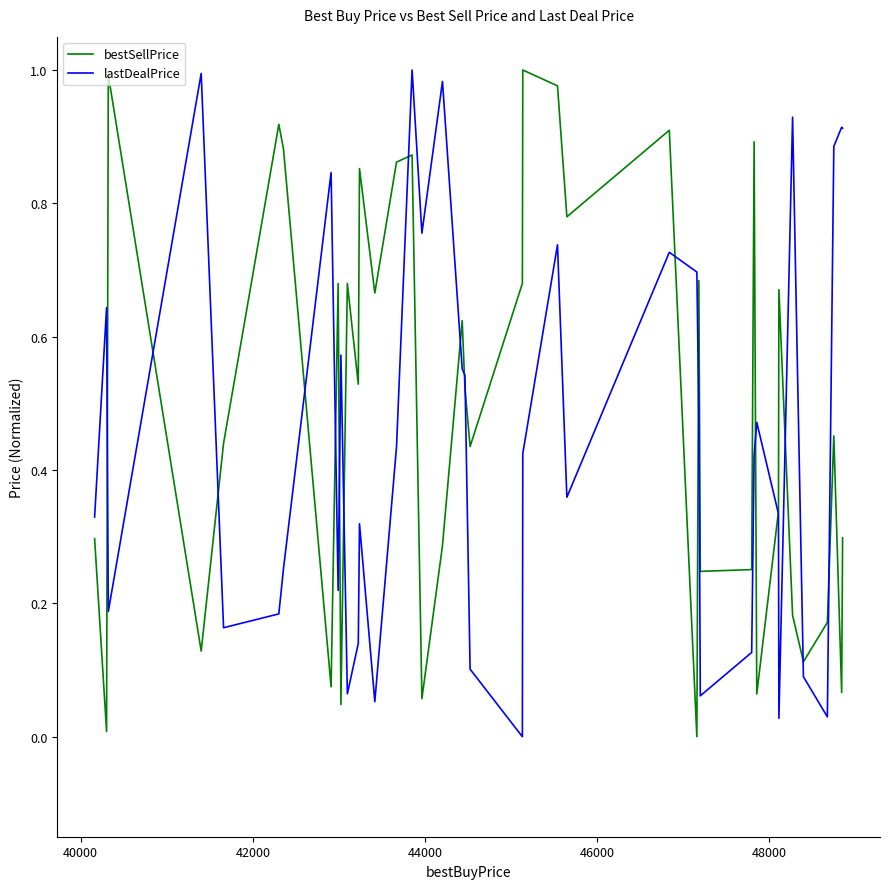

How many lines are shown in the chart?

2